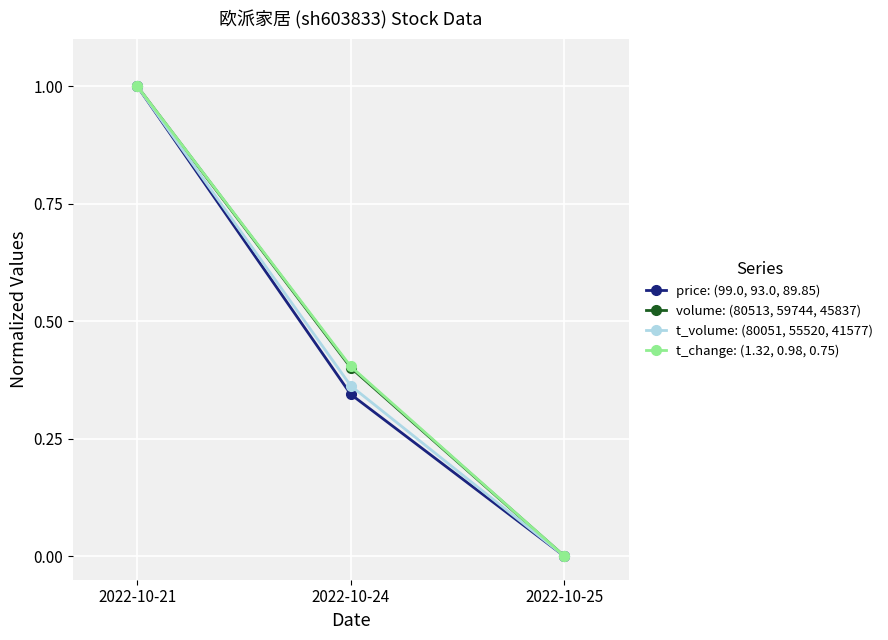

At which category is the sum across all series the highest?

2022-10-21